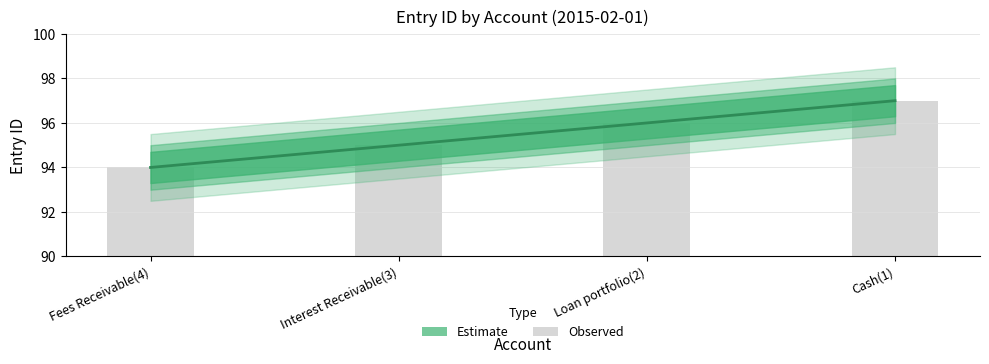

What is the minimum value for Central Estimate?

94